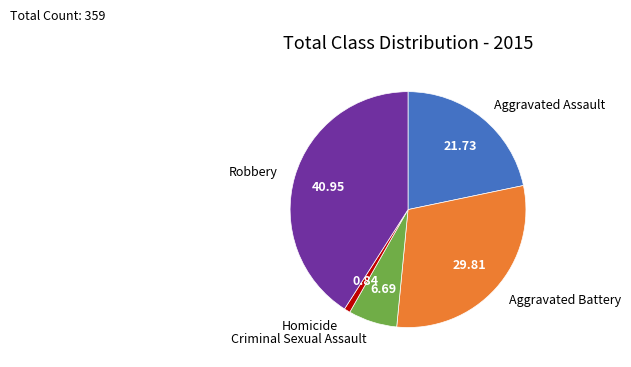

Does any single category account for the majority?

No